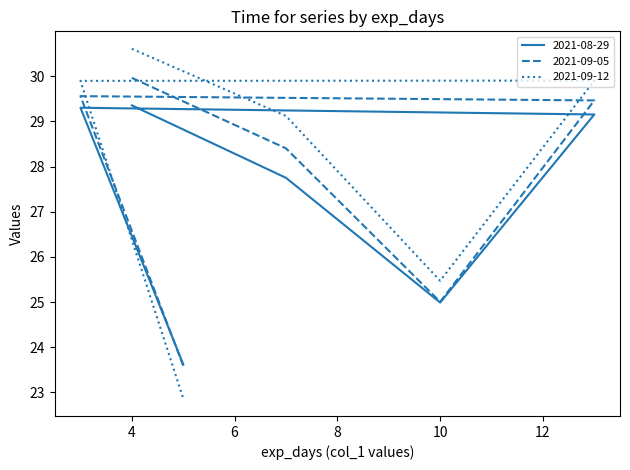

Is the value of 2021-09-12 at 10.0 greater than the value of 2021-08-29 at 3.0?

No